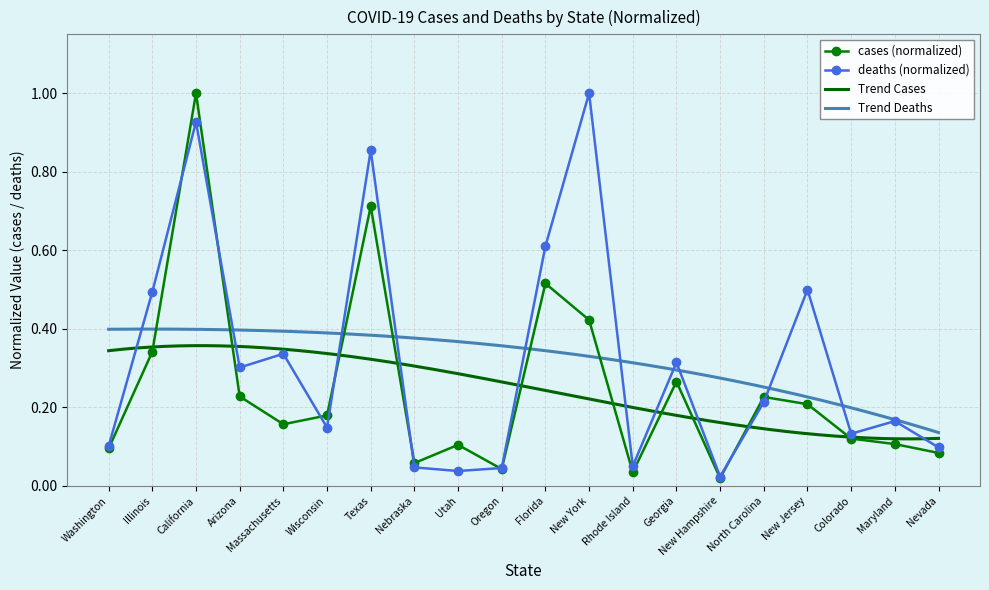

The value of cases at New York is 0.2. True or false?

False